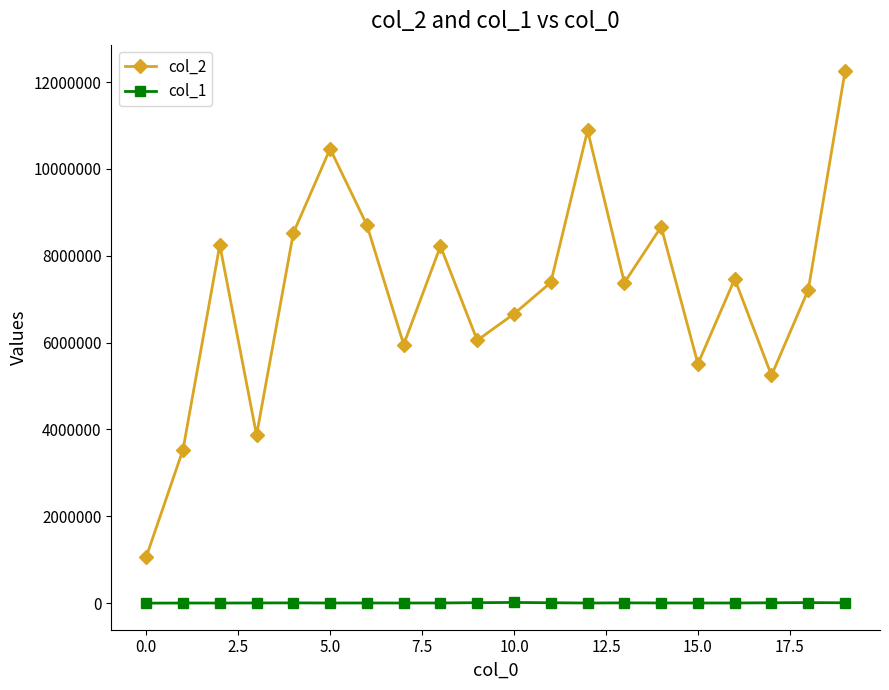

How many series are shown in this chart?

2